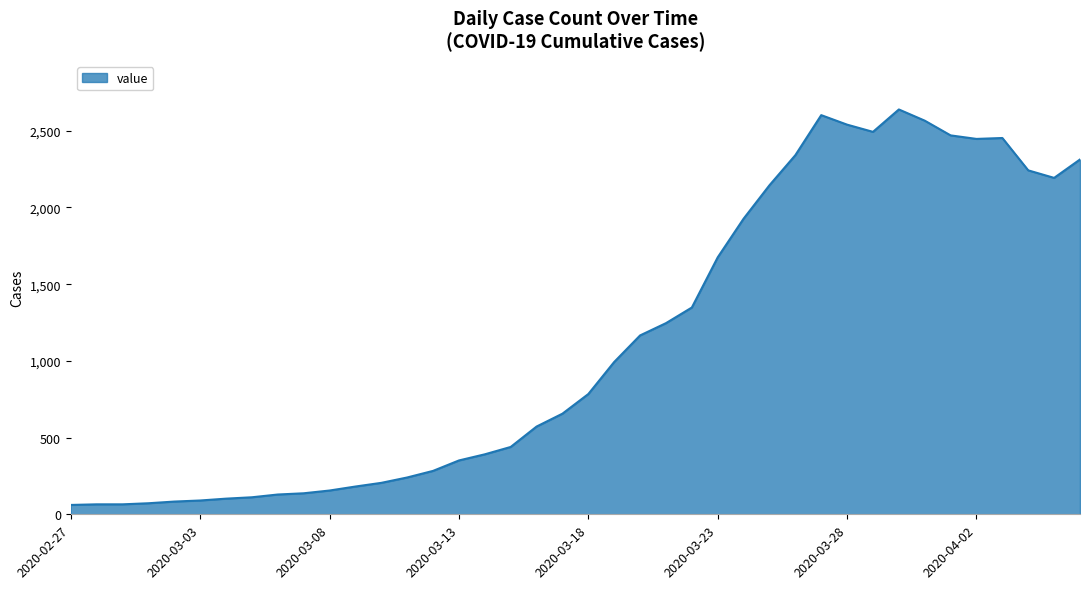

What is the greatest value displayed?

2639